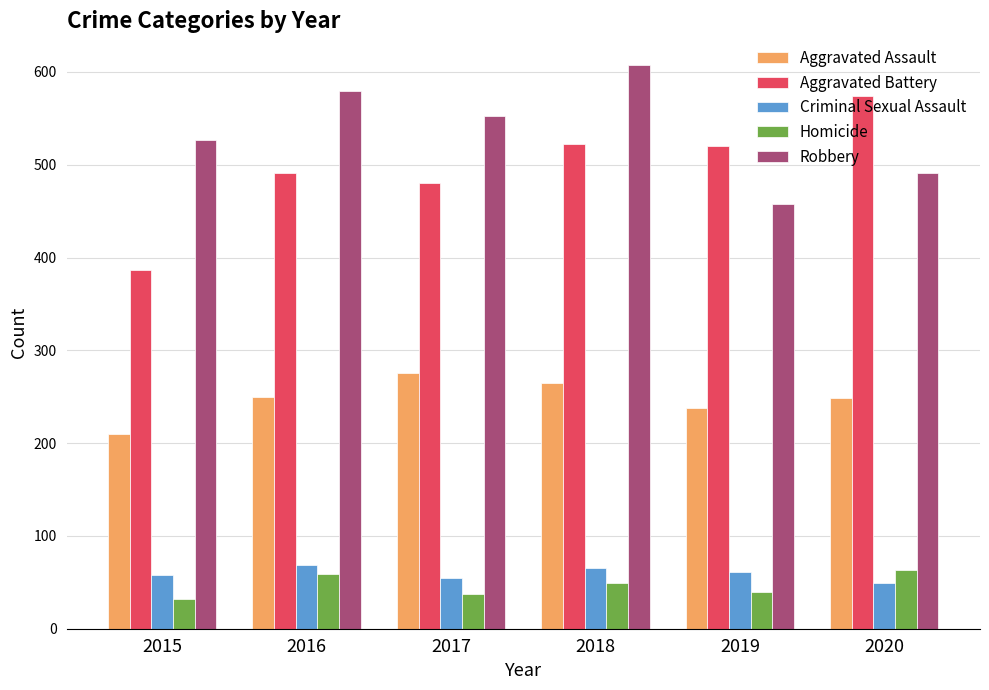

How many distinct data groups are displayed?

5